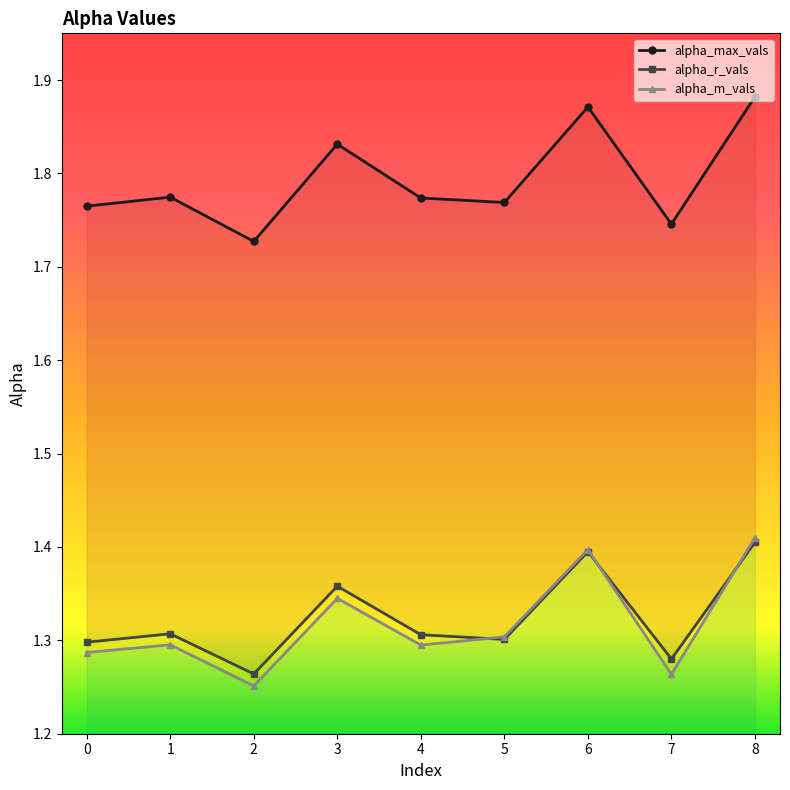

How many lines are shown in the chart?

3